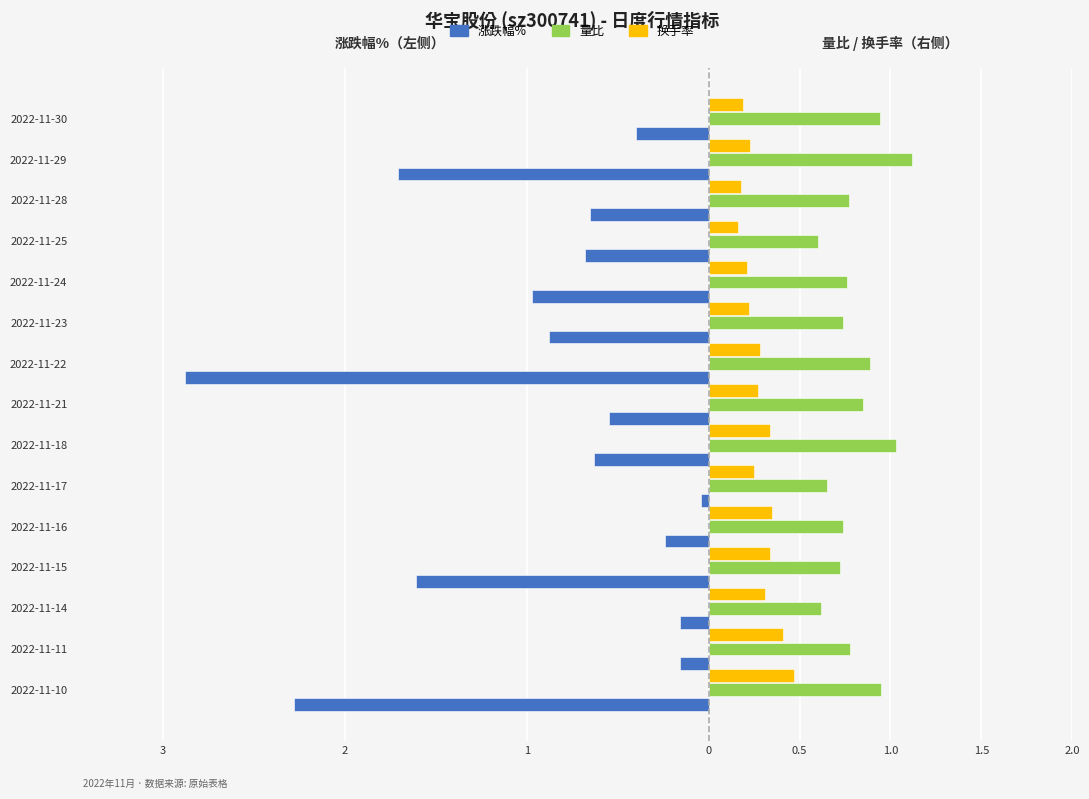

What are all the series names shown in the legend?

涨跌幅%, 量比, 换手率